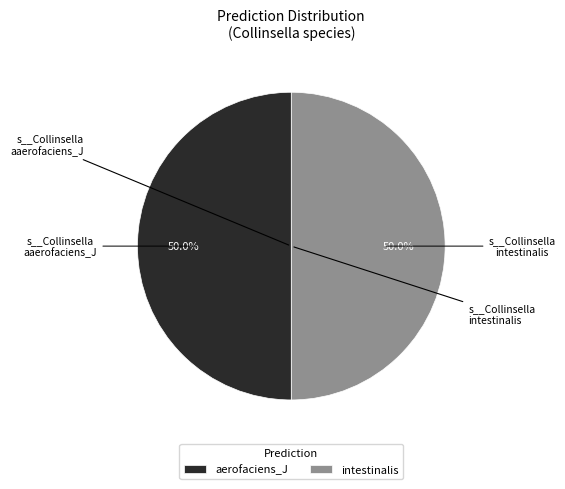

Combined, do aerofaciens_J and intestinalis account for over 50%?

Yes